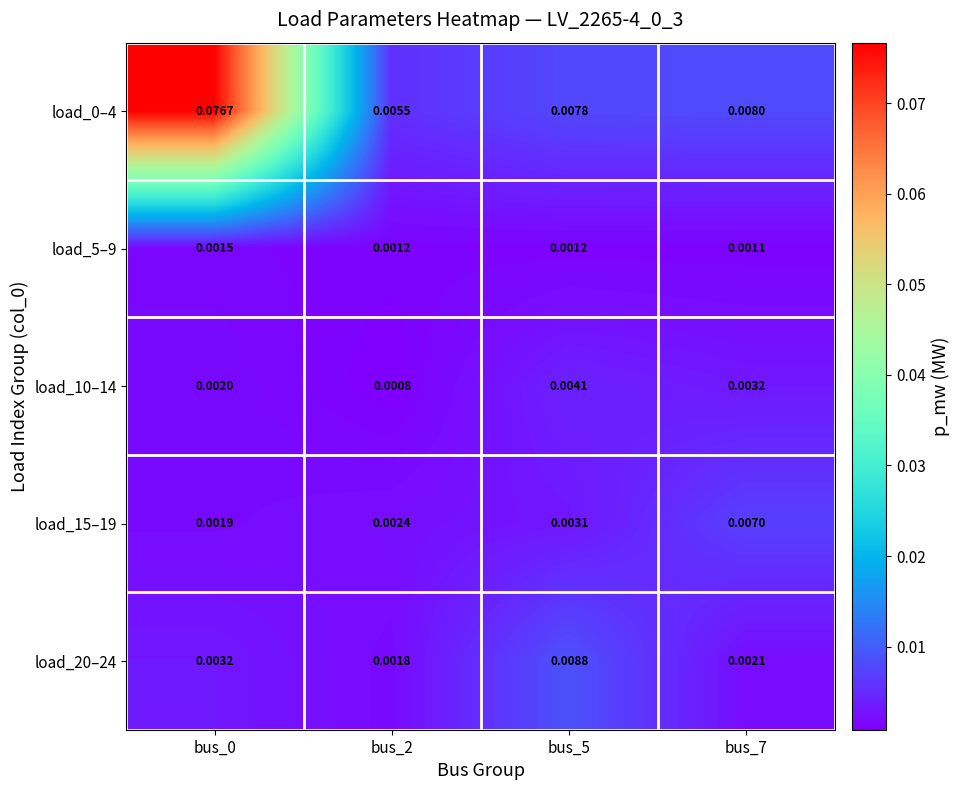

Is the value of load_5–9 at bus_2 greater than the value of load_15–19 at bus_5?

No